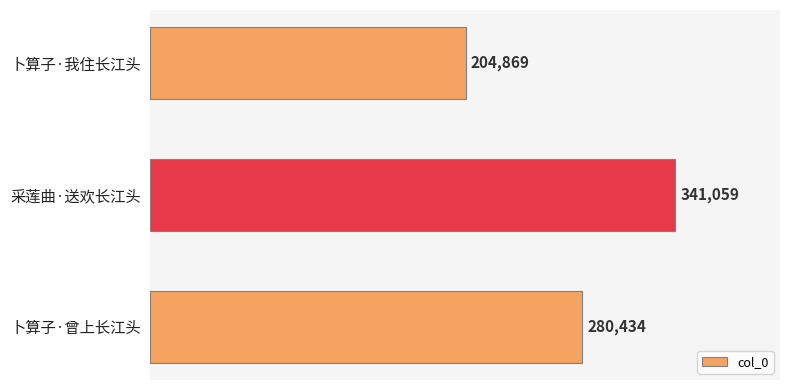

Rank the categories by value from highest to lowest.

采莲曲·送欢长江头, 卜算子·曾上长江头, 卜算子·我住长江头